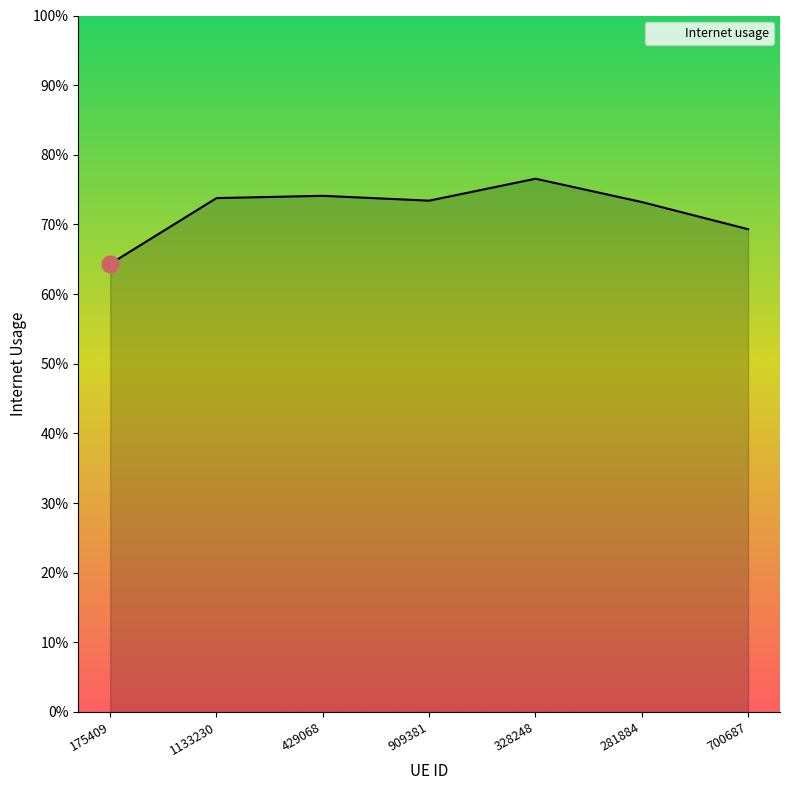

List the labels in order of value, smallest first.

175409, 700687, 281884, 909381, 1133230, 429068, 328248